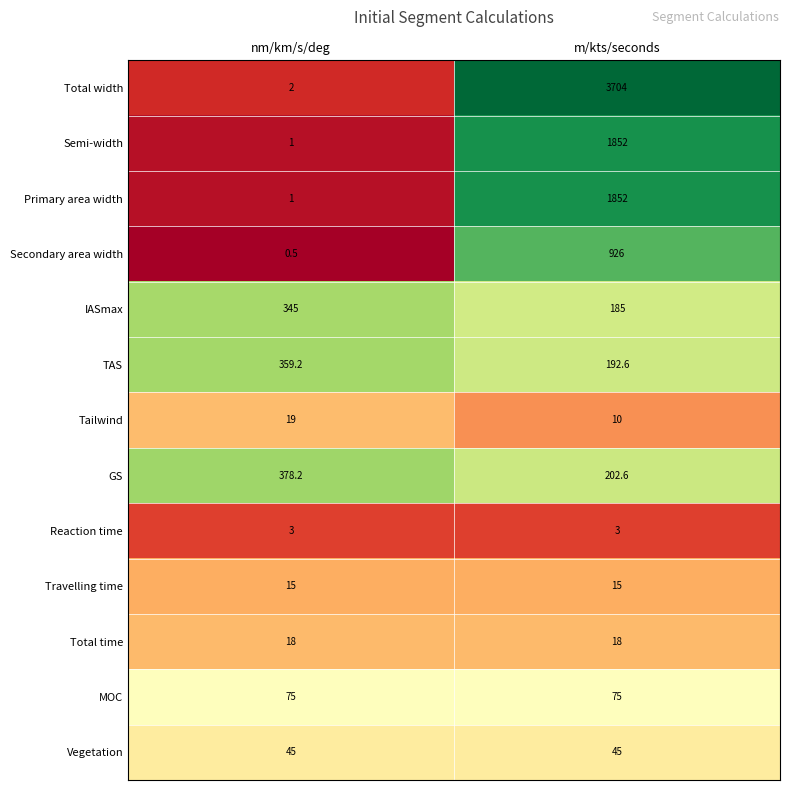

What is the difference between the highest and lowest values at m/kts/seconds?

3701.0